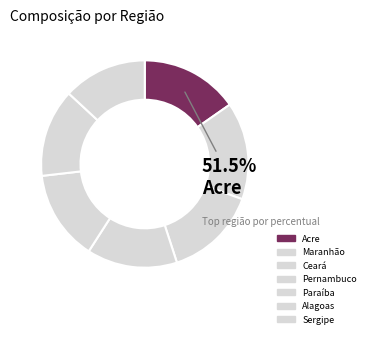

How many slices are in this pie chart?

7